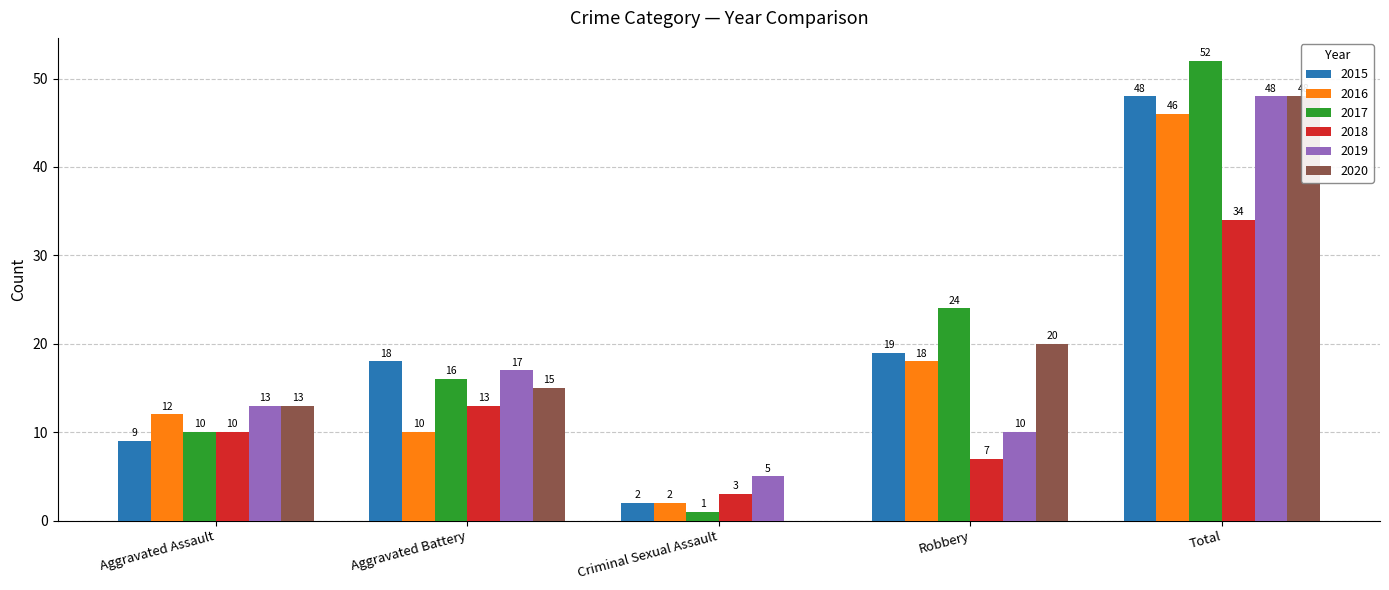

What is the difference between the maximum and minimum values in the 2018 series?

31